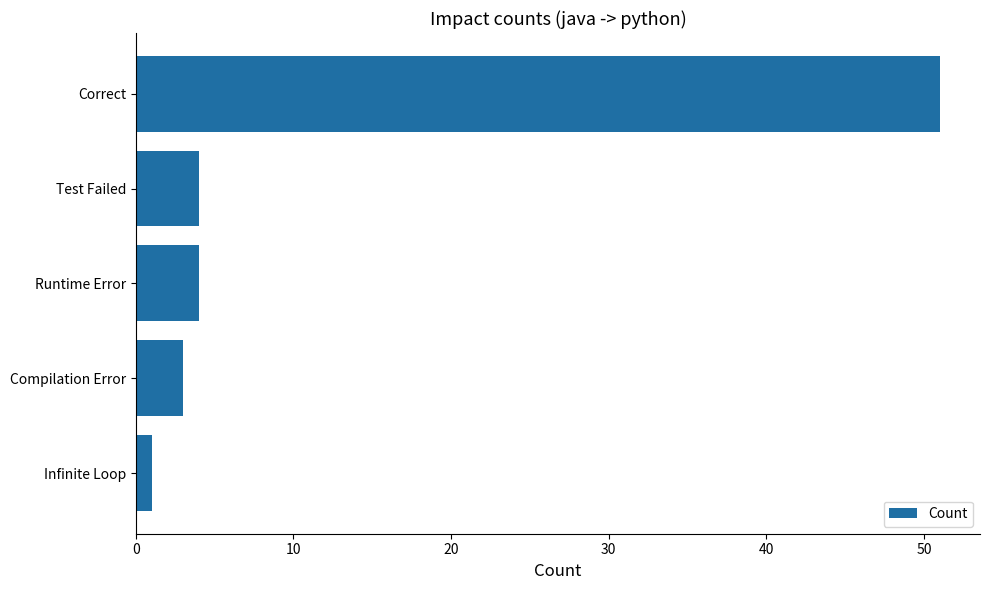

Approximately how many times larger is the value at Test Failed compared to Runtime Error?

1.0